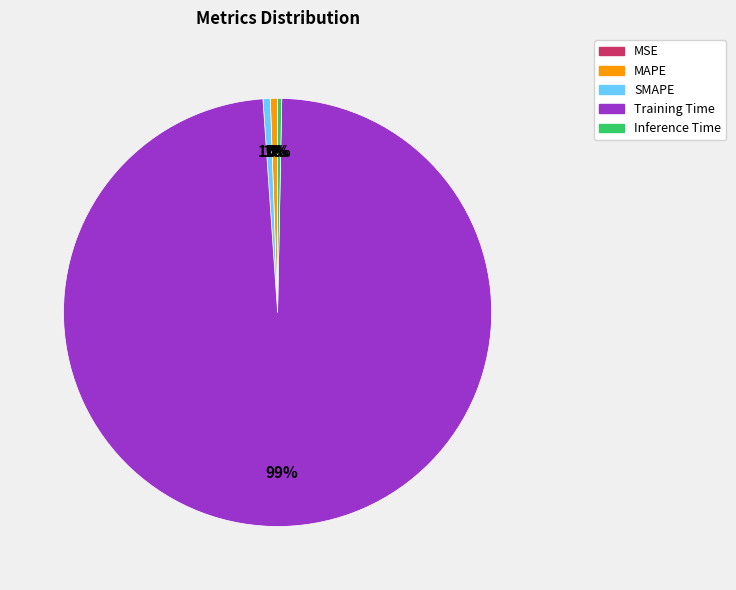

True or false: Training Time accounts for 99% of the total.

True